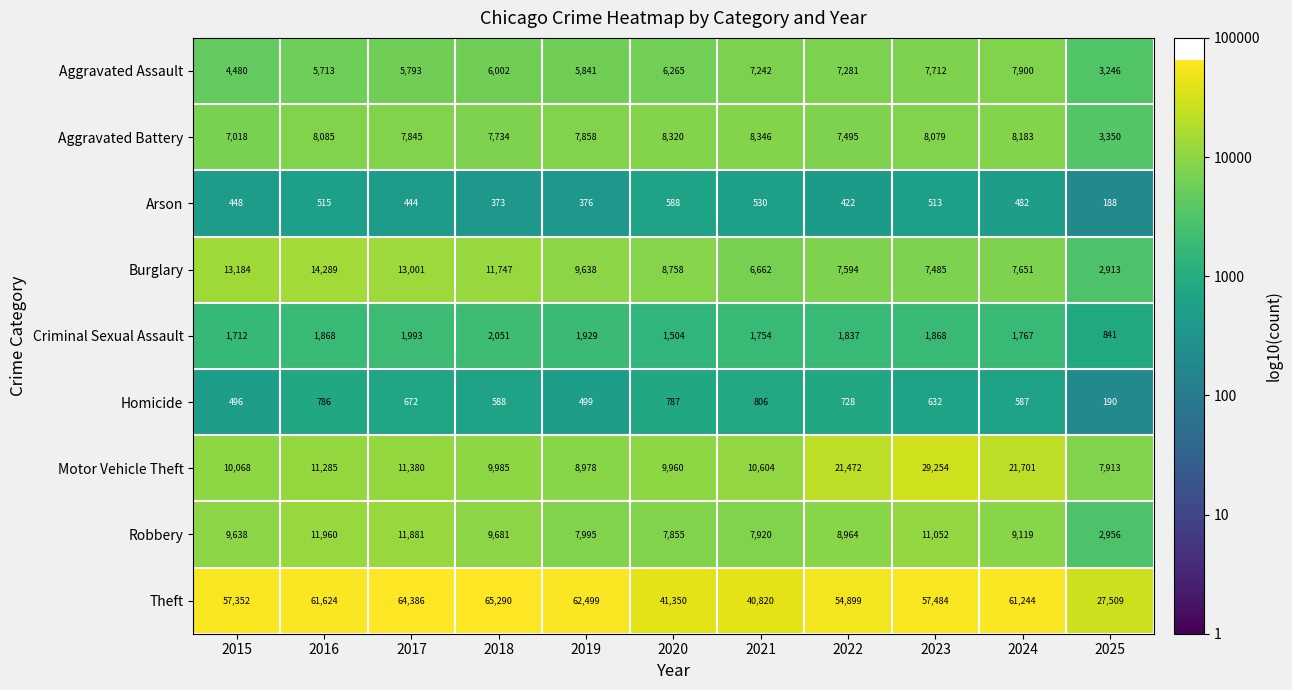

What is the difference between the highest and lowest values at 2016?

61109